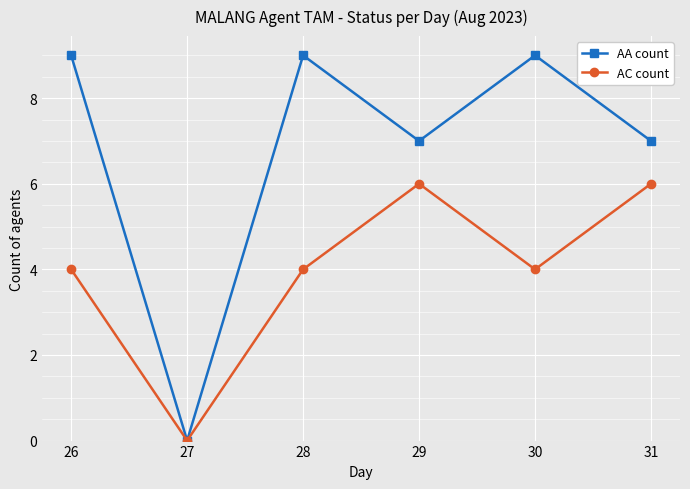

What is the value of the AC count point at the 1st from the left?

4